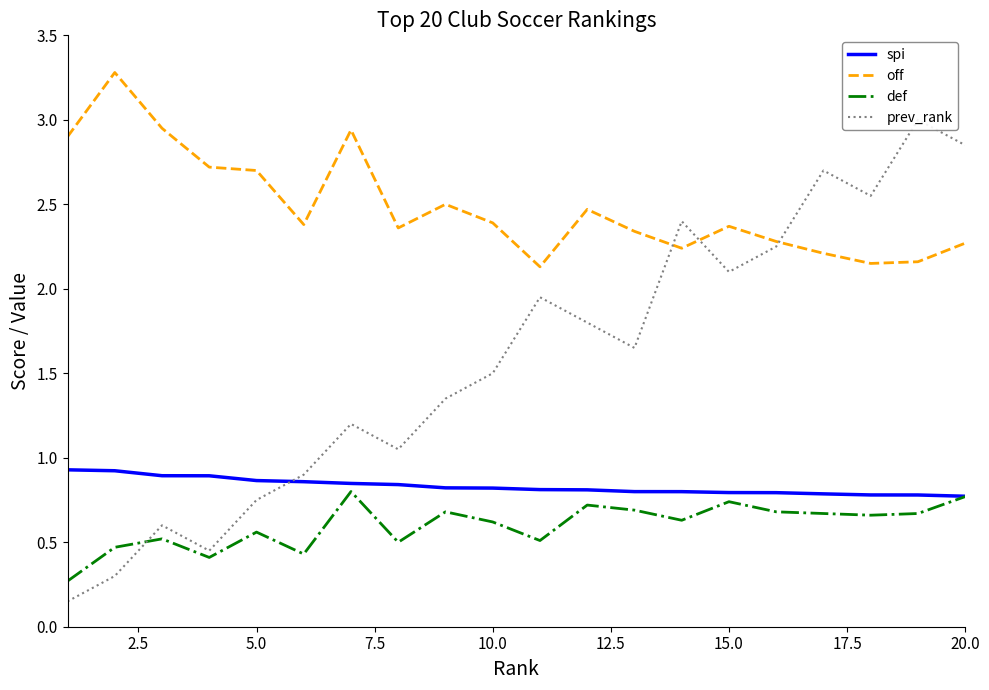

True or false: def and off intersect in this chart.

False